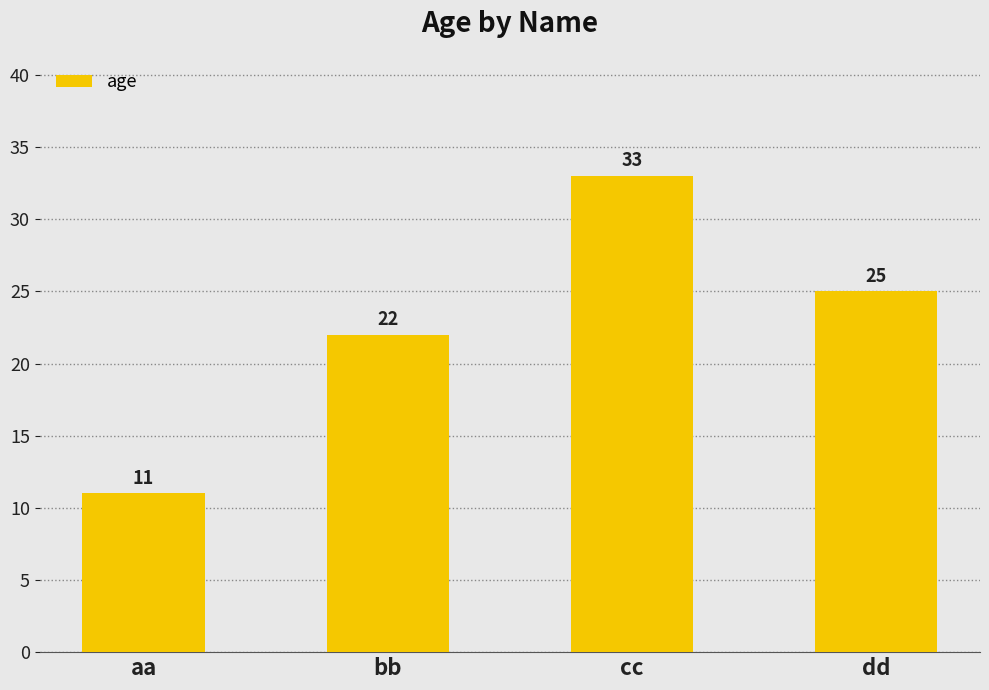

At which label does the data first exceed 25?

cc